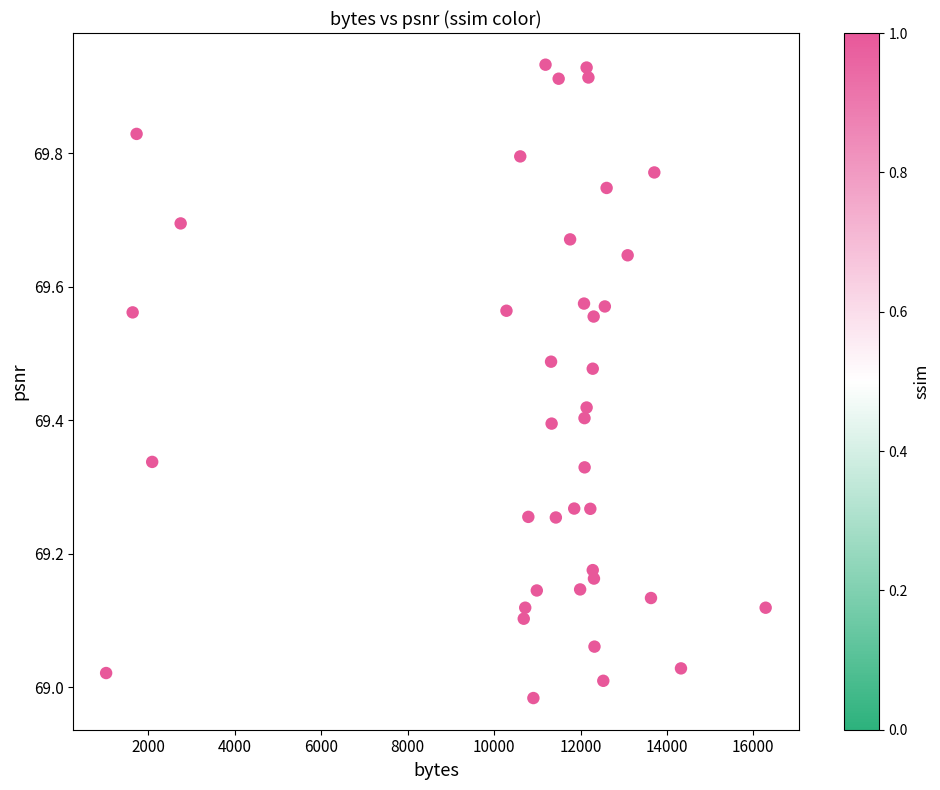

What is the range of X values (max minus min)?

15265.0